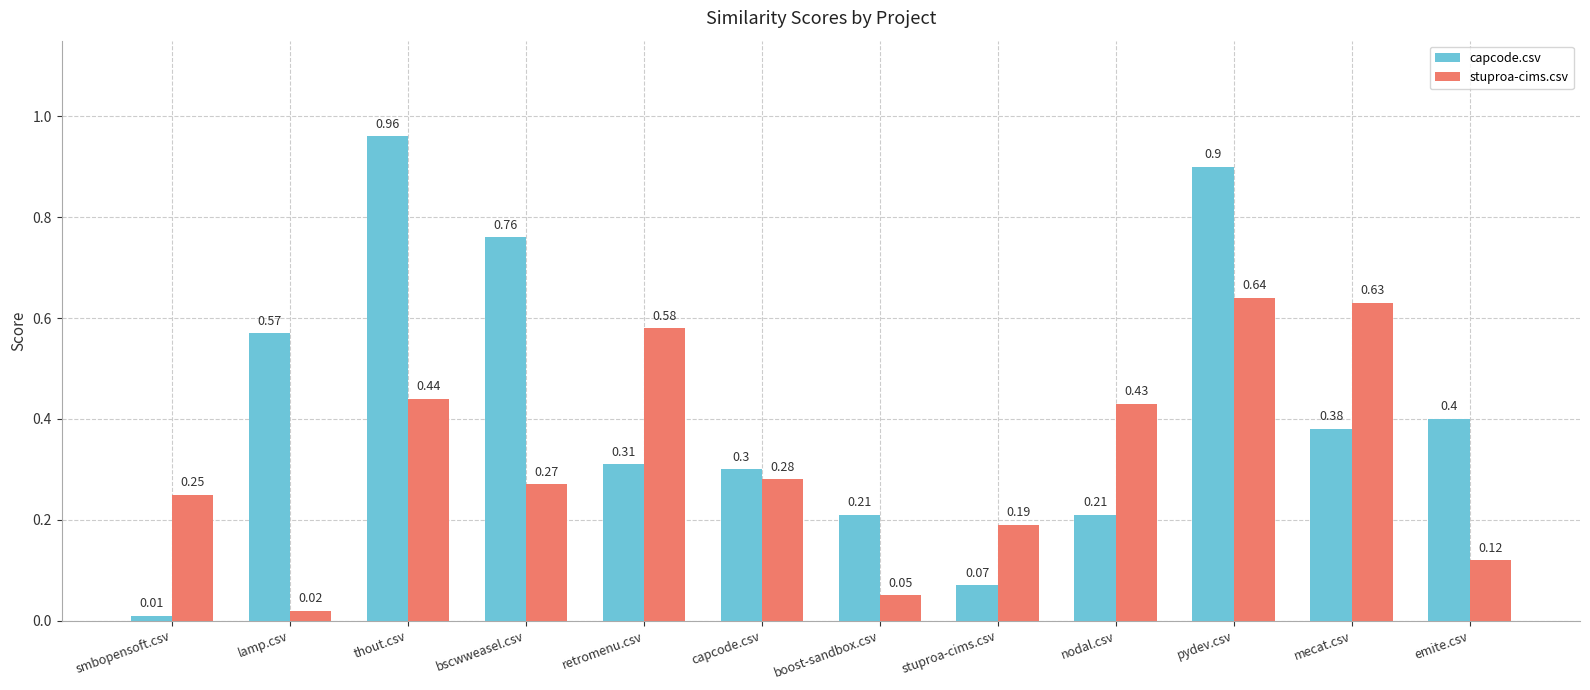

At which label does stuproa-cims.csv reach its minimum?

lamp.csv